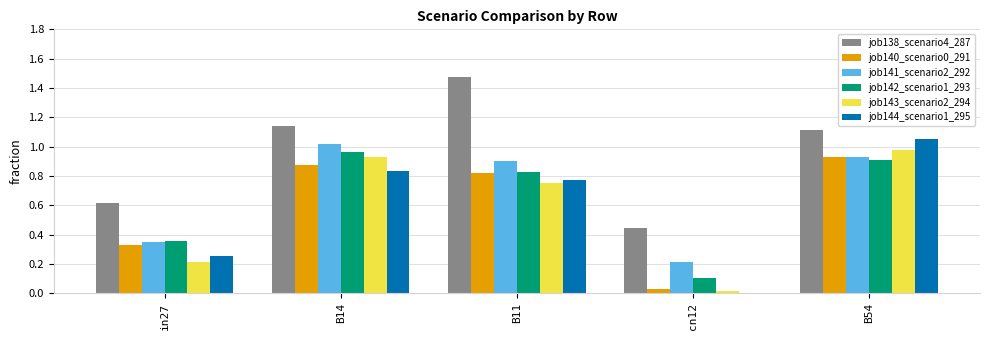

Does the chart contain stacked bars?

No